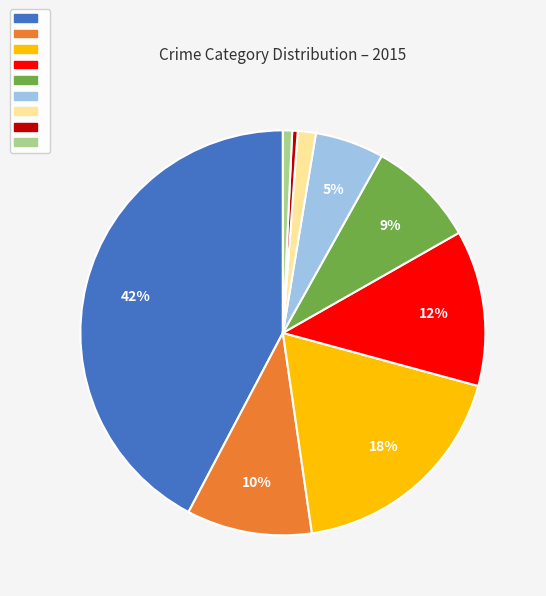

Is there any slice that represents more than half of the pie?

No